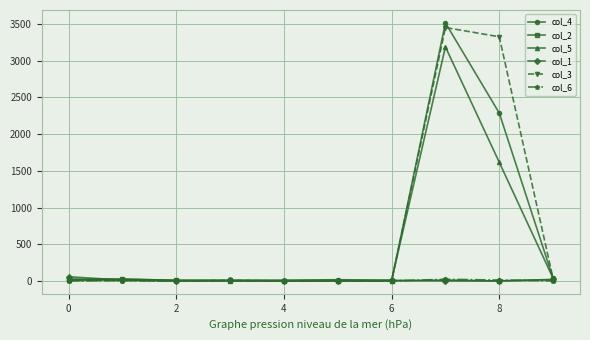

What is the average value of the col_1 series?

10